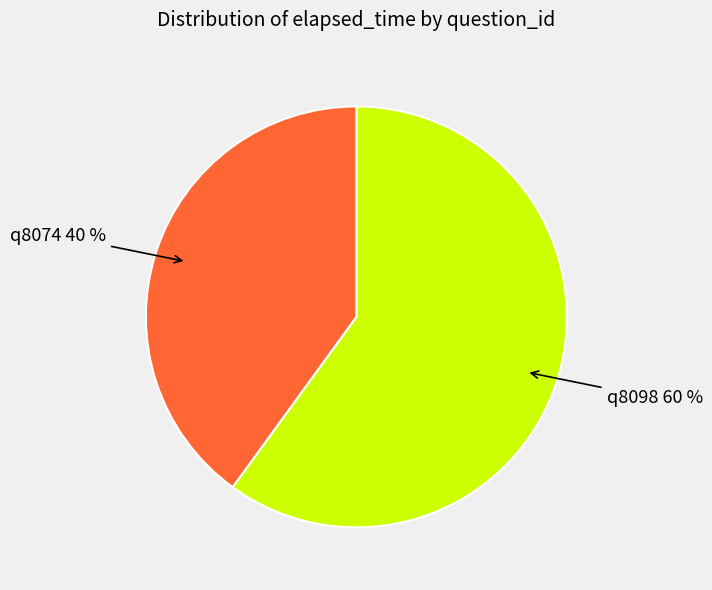

Is the sum of q8098 and q8074 greater than half?

Yes